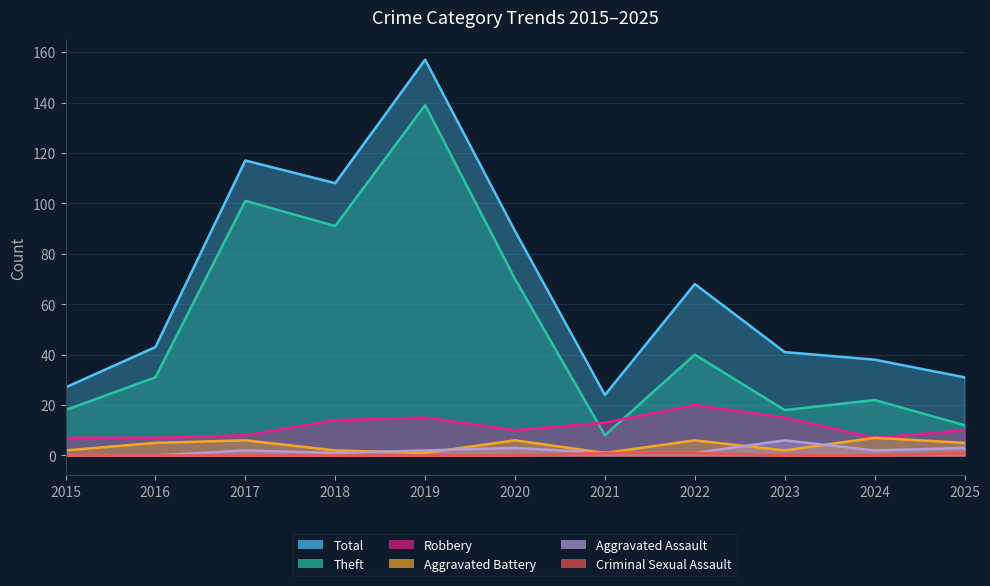

What is the difference between the maximum and minimum values in the Total series?

133